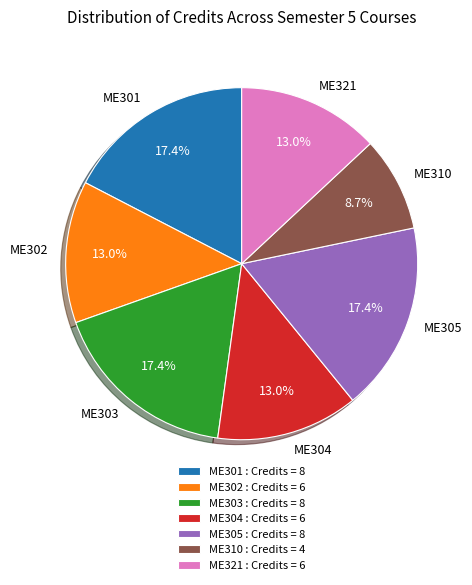

True or false: ME301 accounts for 26% of the total.

False